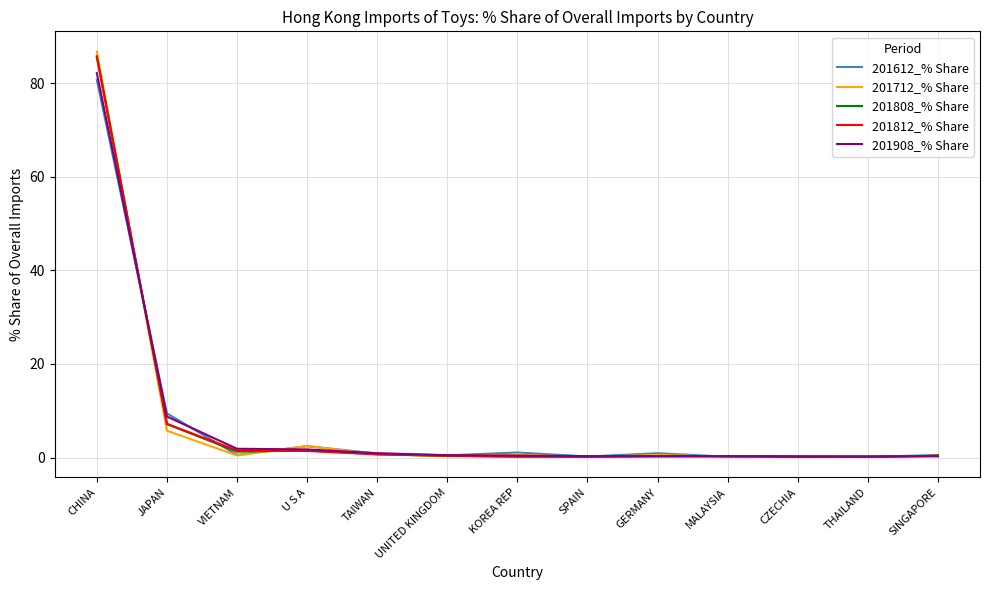

At which category is the sum across all series the highest?

CHINA